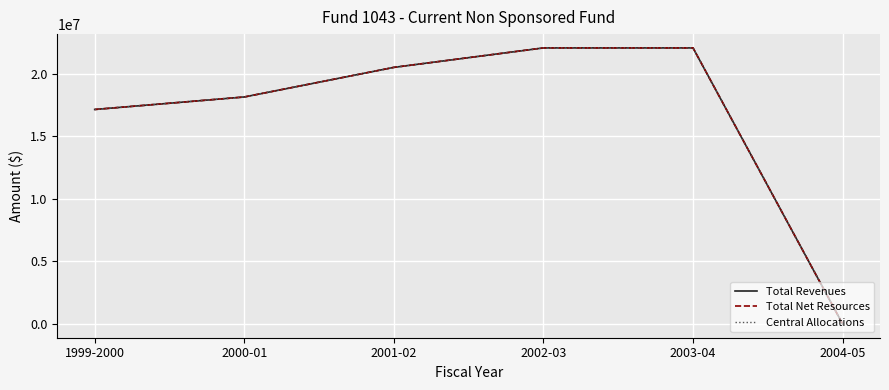

Does the chart have visible grid lines?

Yes